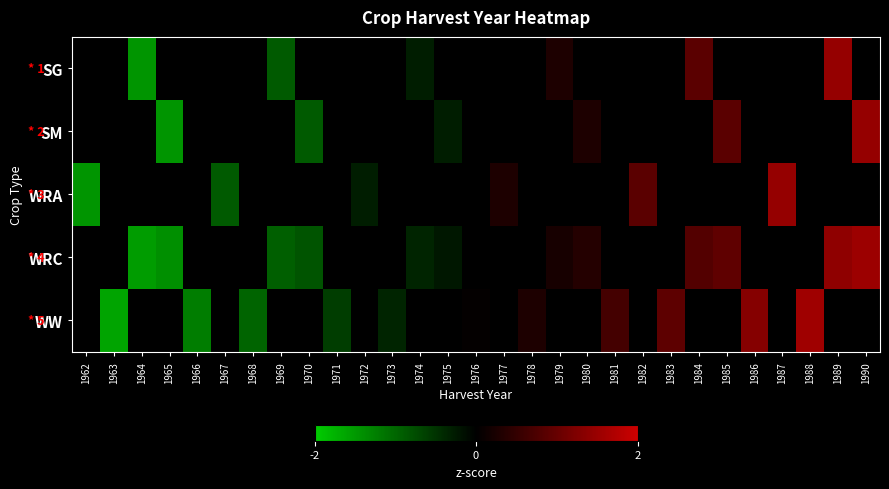

At which category is the sum across all series the highest?

1990